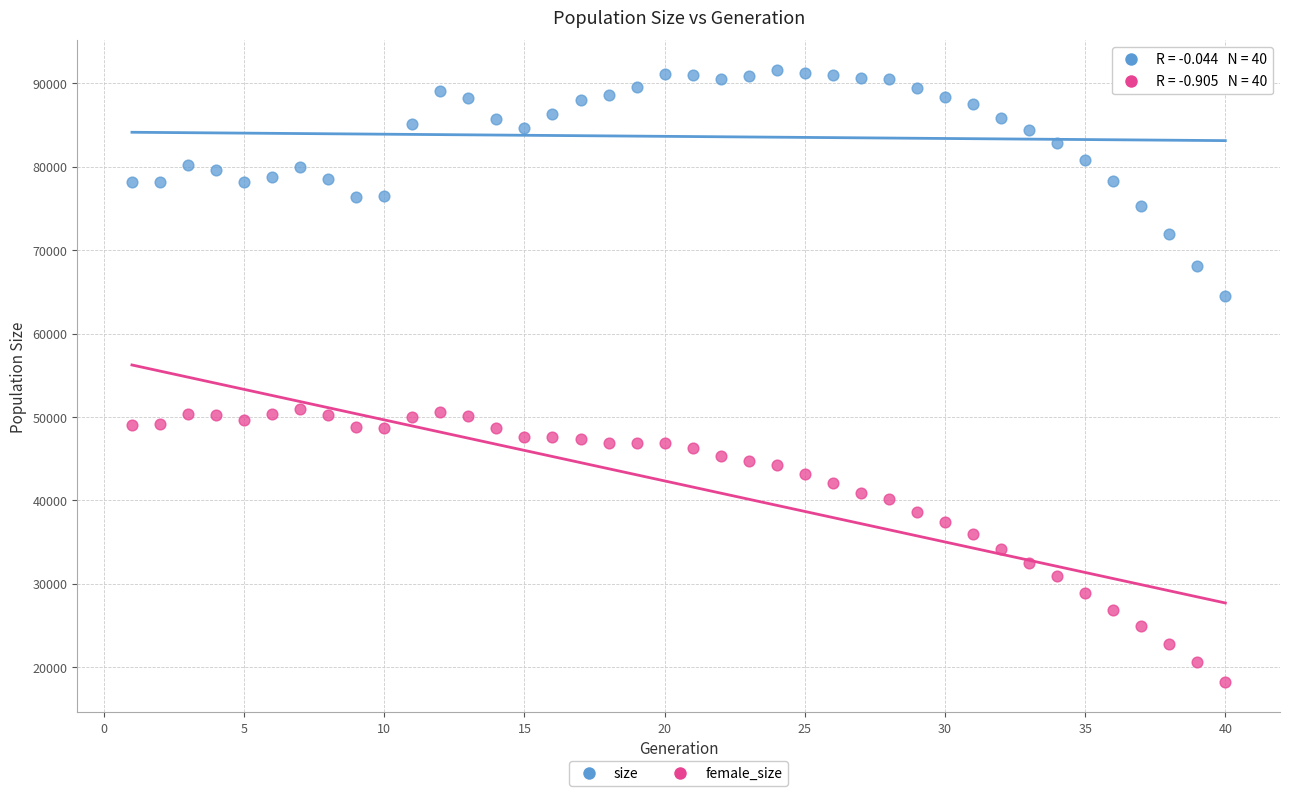

Which series contains the highest Y value?

size